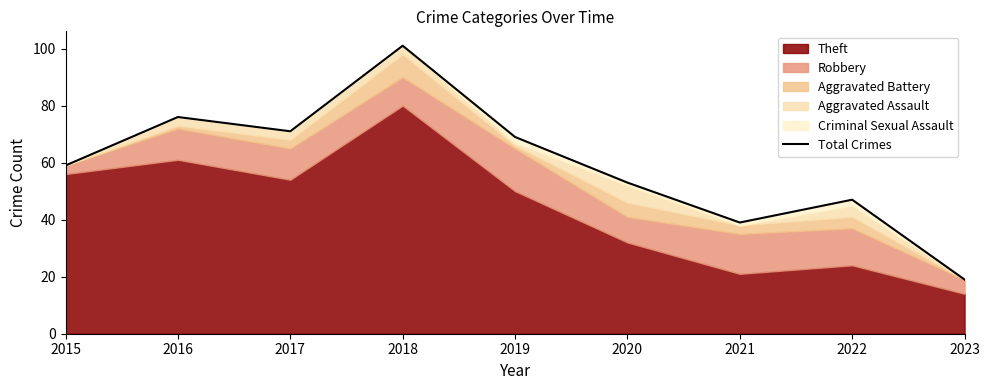

What is the value of the 7th point from the left?

39